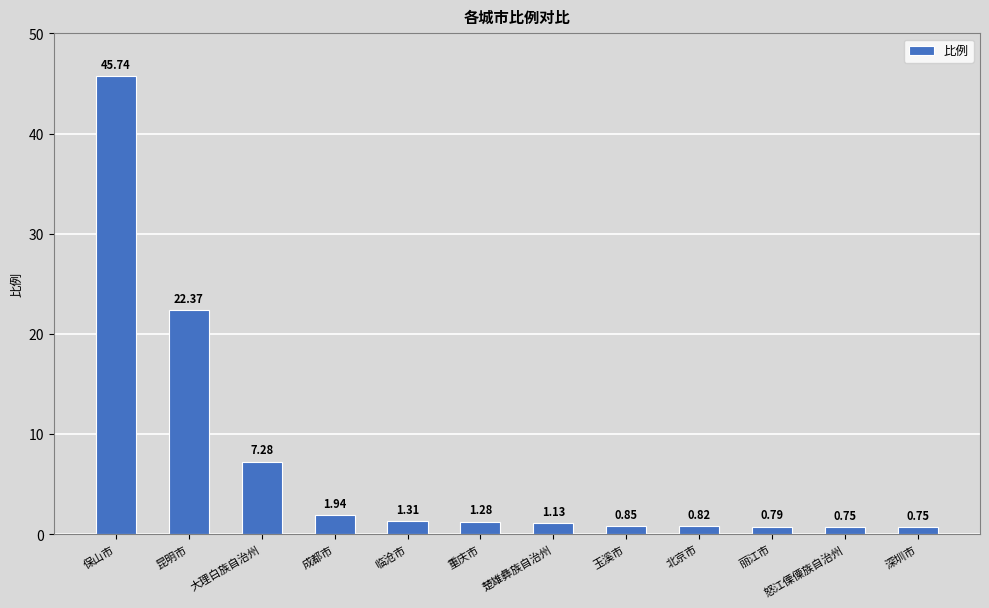

What is the difference between the maximum and minimum values?

45.0